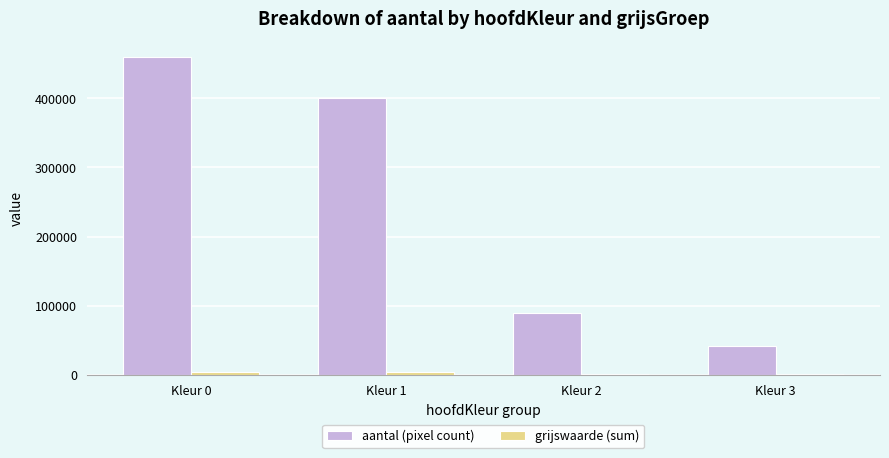

What is the difference between the second highest and second lowest values in the aantal (pixel count) series?

311578